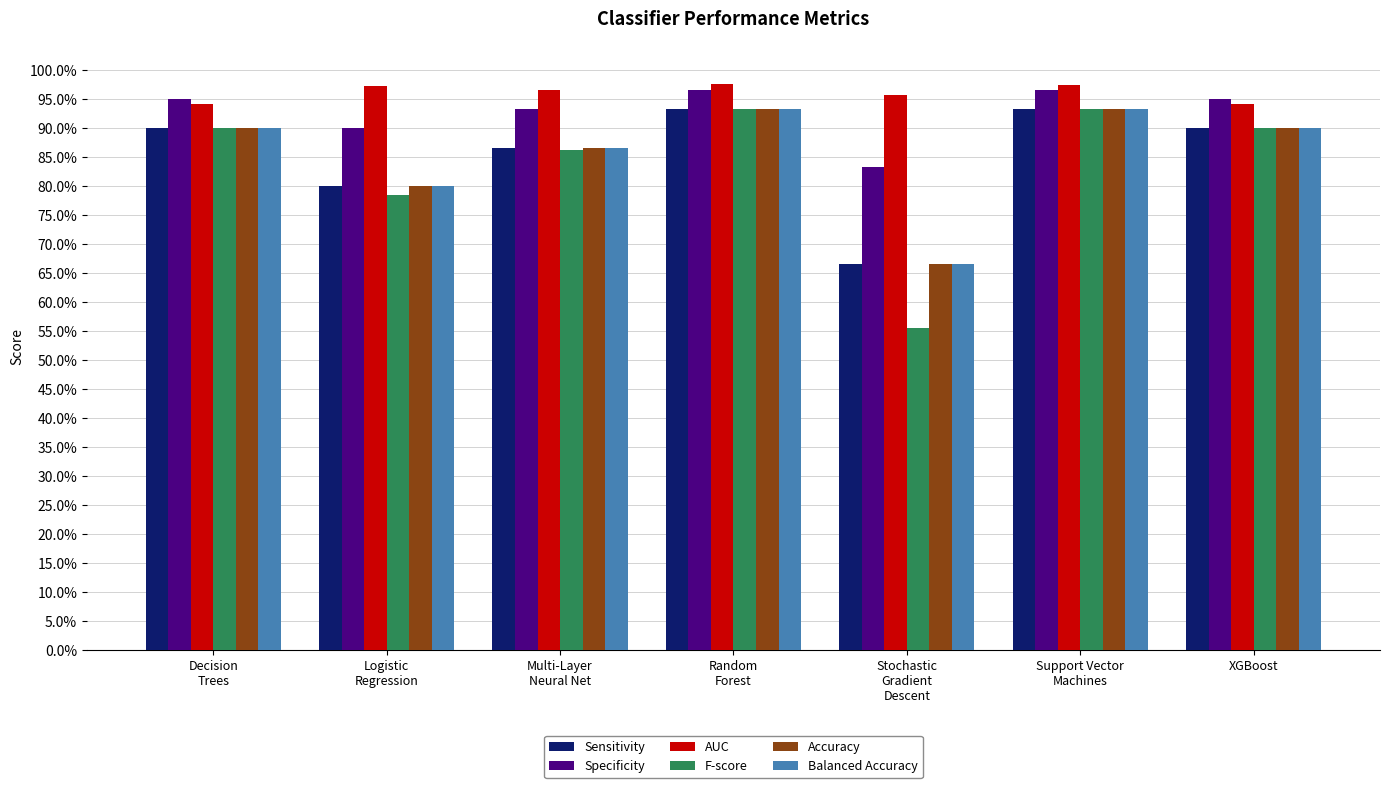

What are all the series names shown in the legend?

Sensitivity, Specificity, AUC, F-score, Accuracy, Balanced Accuracy